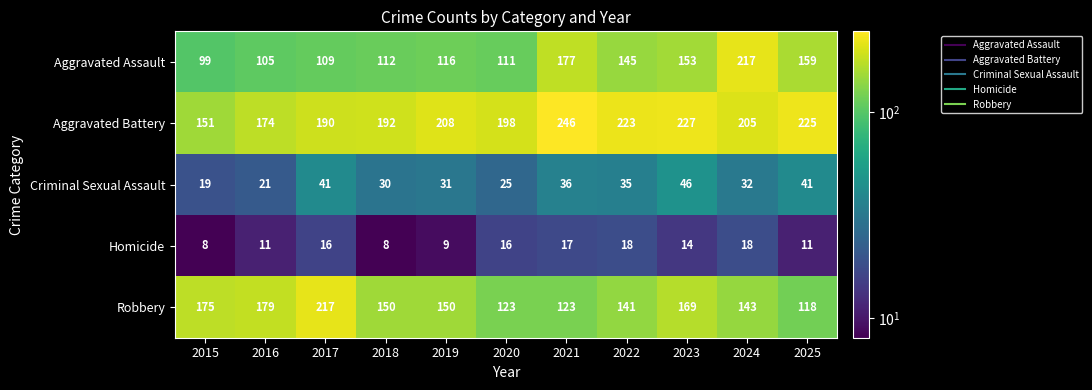

At which category is the sum across all series the highest?

2024